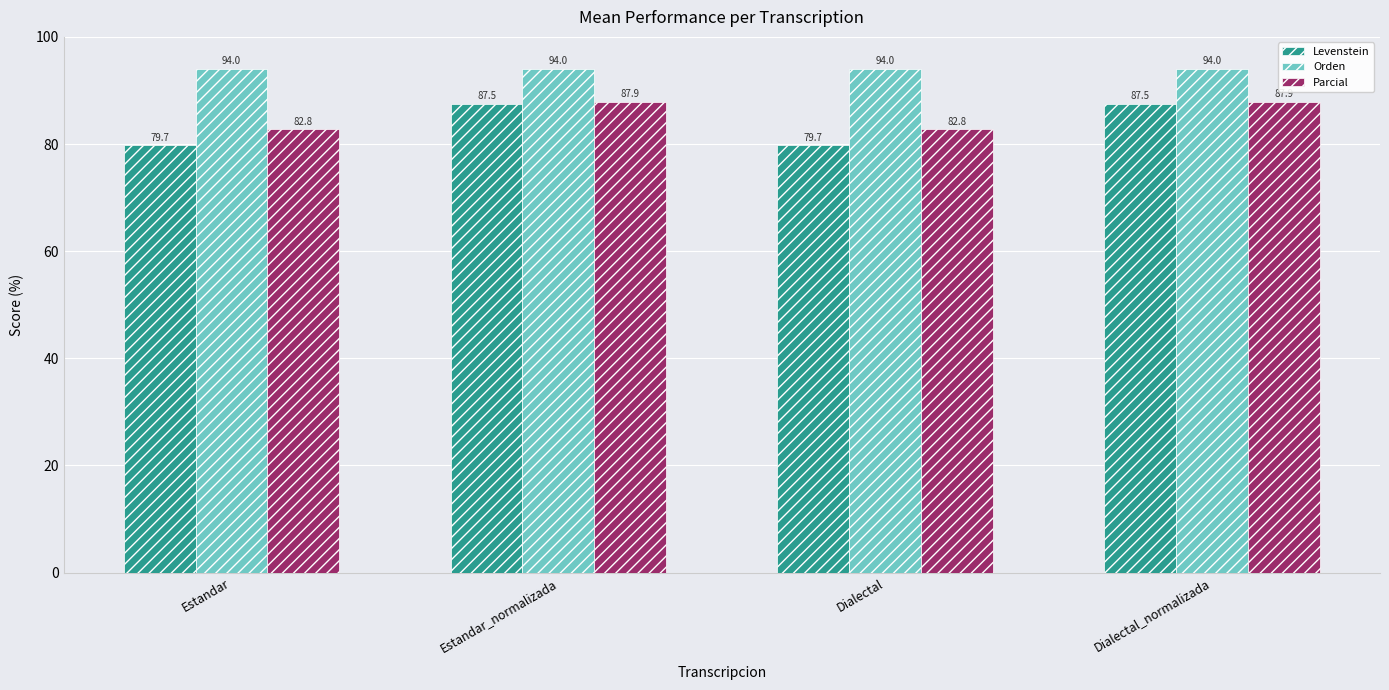

The Levenstein series shows 40.2 at Estandar. True or false?

False